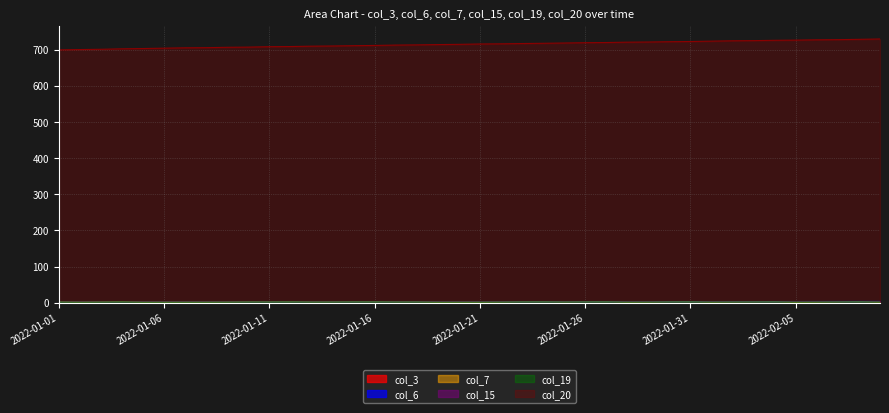

Does the chart have visible grid lines?

Yes